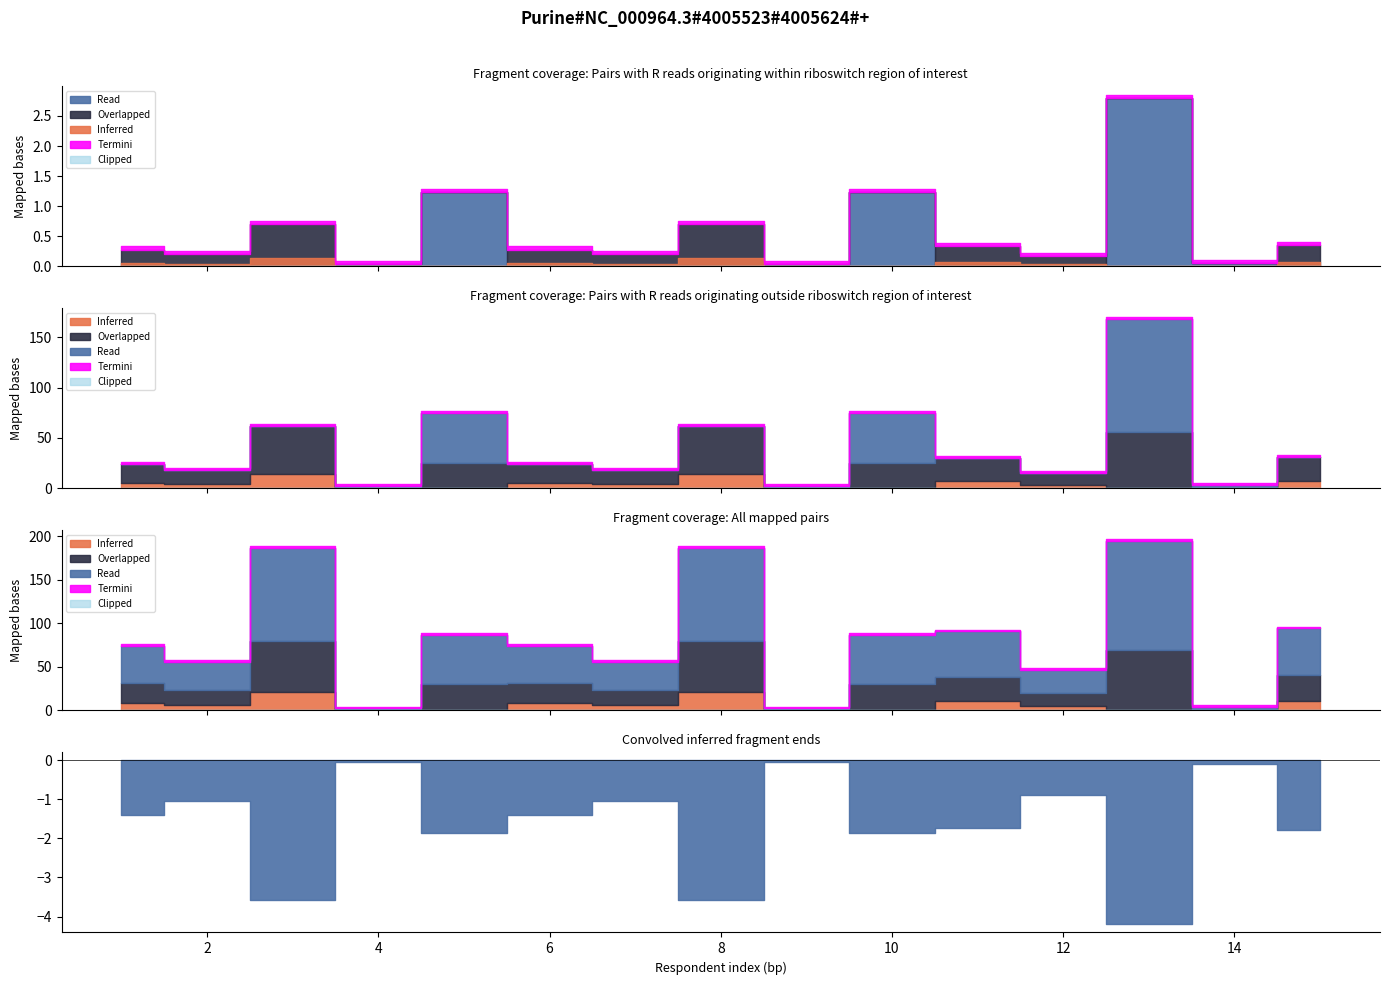

How many distinct data groups are displayed?

5